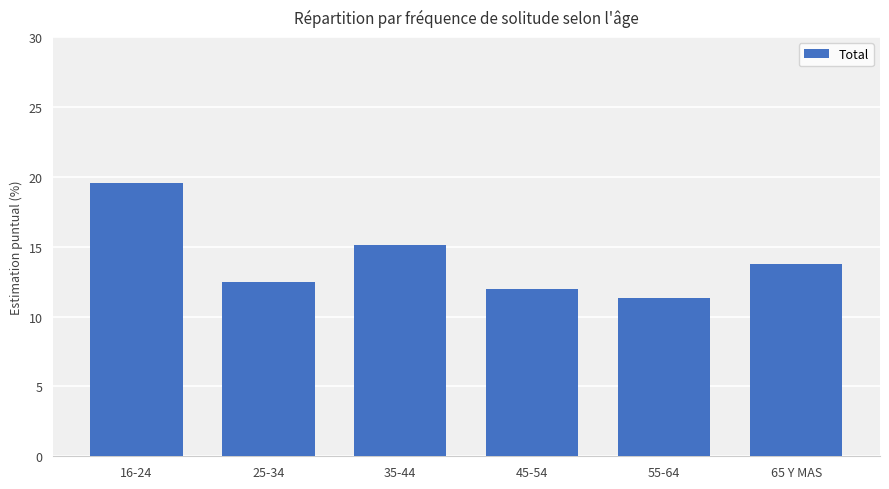

At which category does the chart reach its minimum across all series?

55-64